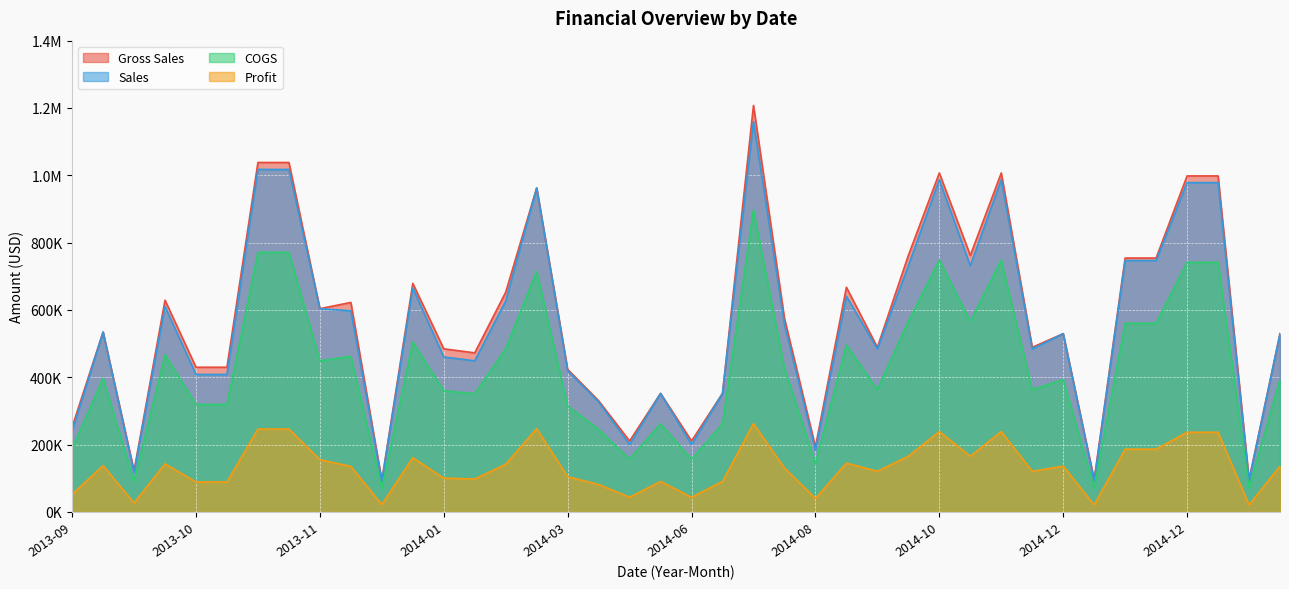

Which category has the lowest value in the COGS series?

2013-12